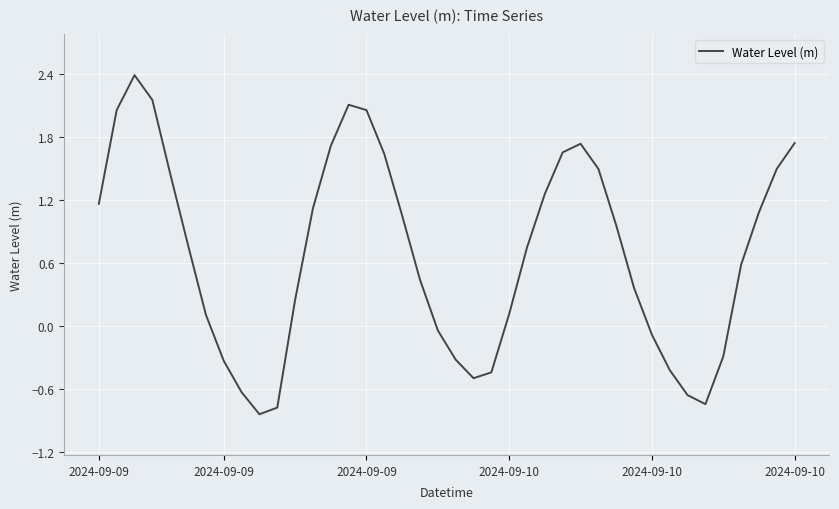

What is the difference between the maximum and minimum values?

3.2